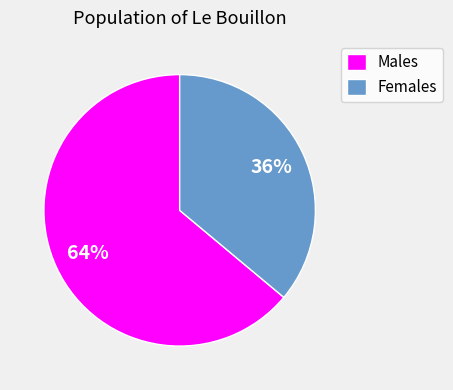

What is the largest slice in the pie chart?

Males